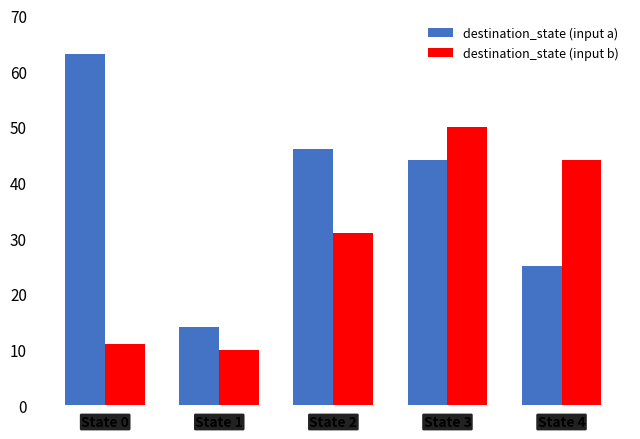

At how many categories does at least one series exceed 28?

4